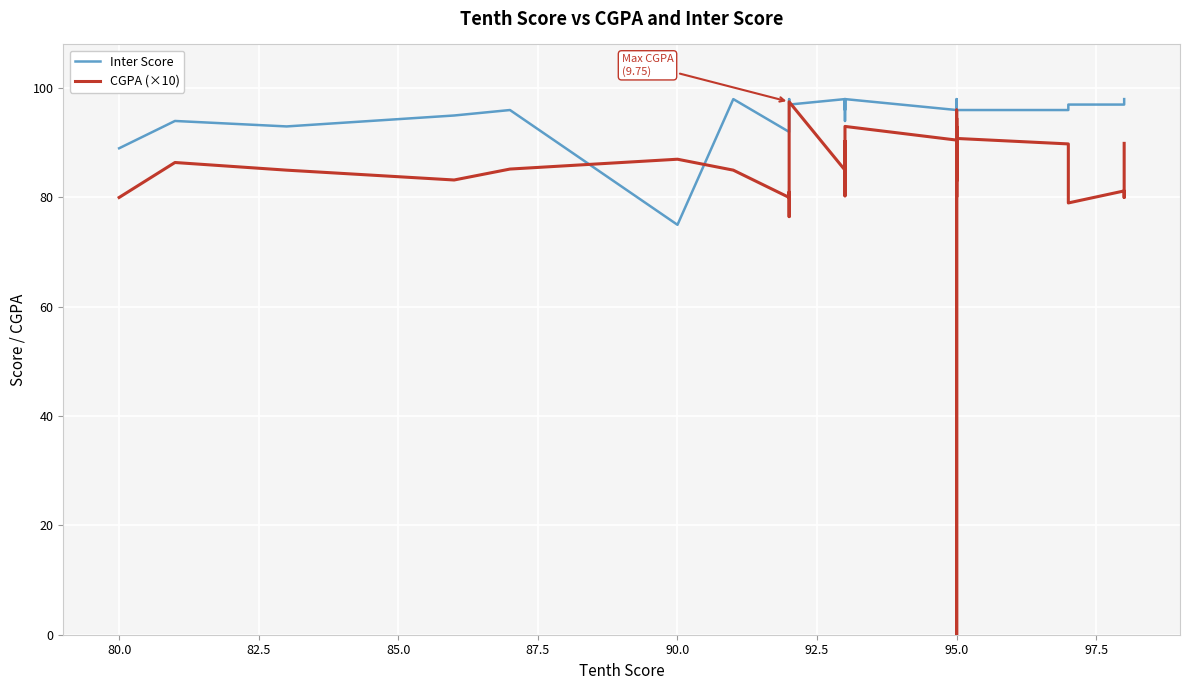

The value of CGPA (×10) at 95.0 is 114.1. True or false?

False